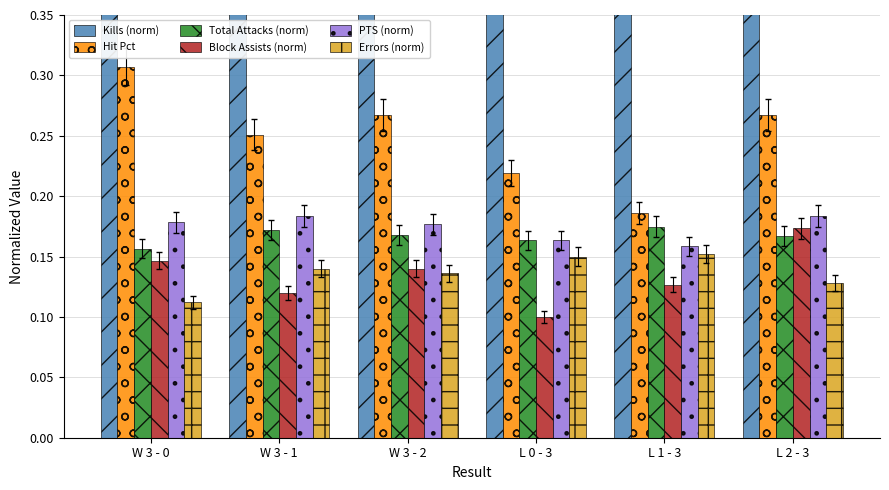

Which series changed the most between L 0 - 3 and L 1 - 3?

Kills (norm)